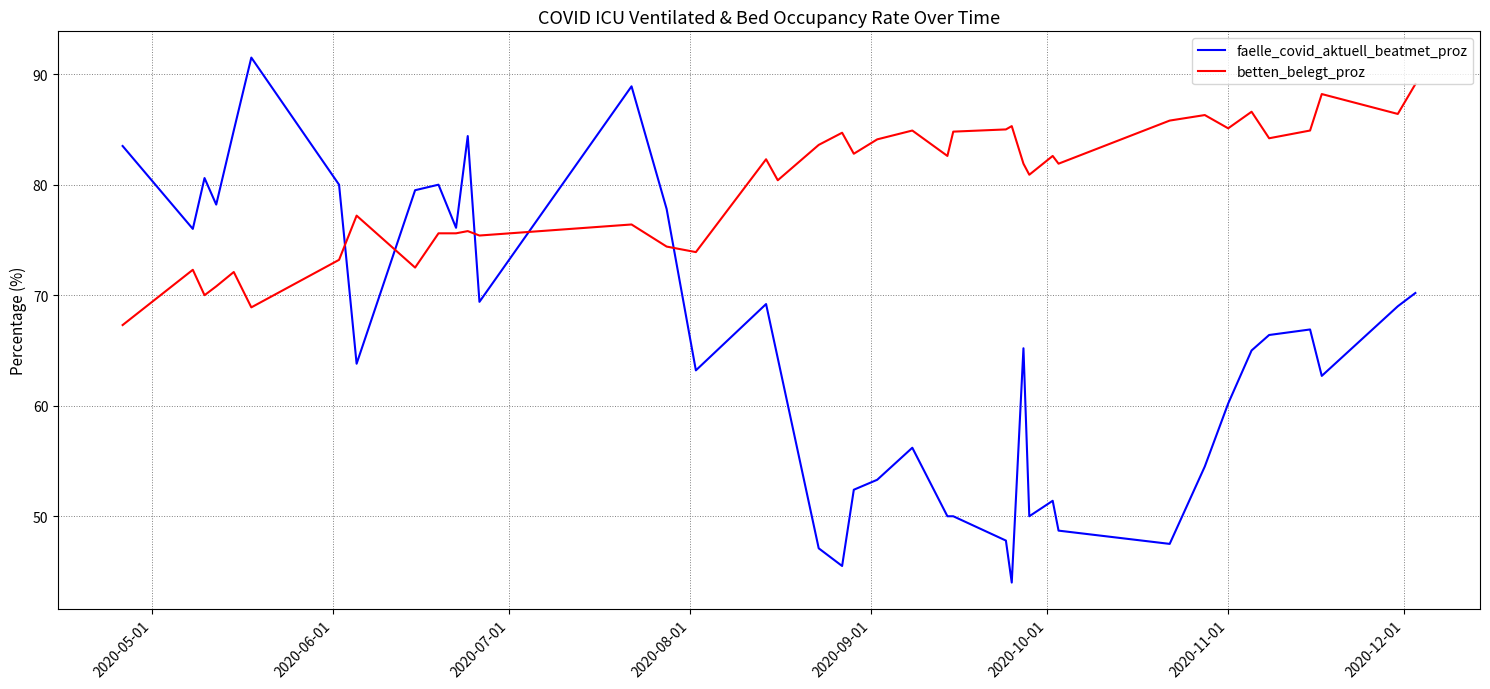

What is the maximum value shown in the chart?

91.5